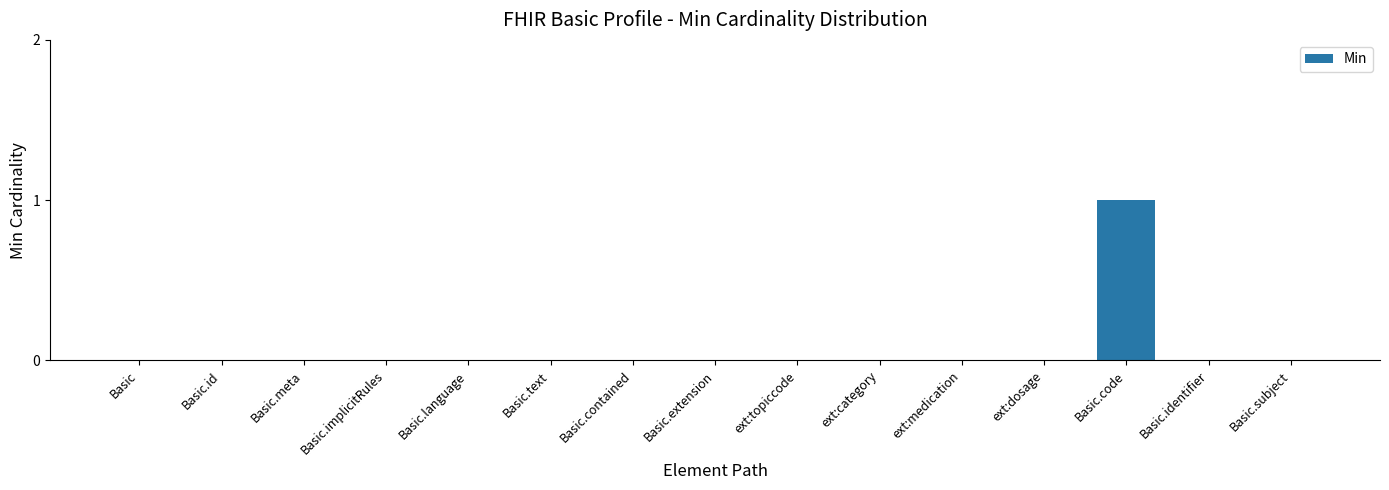

Is it true that the value at Basic.code is 1?

True